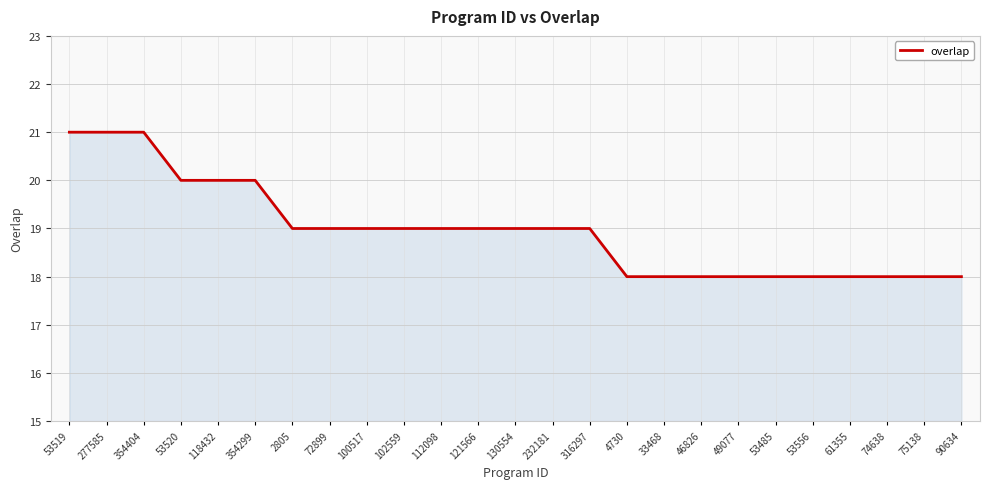

Is it true that the value at 118432 is 35?

False